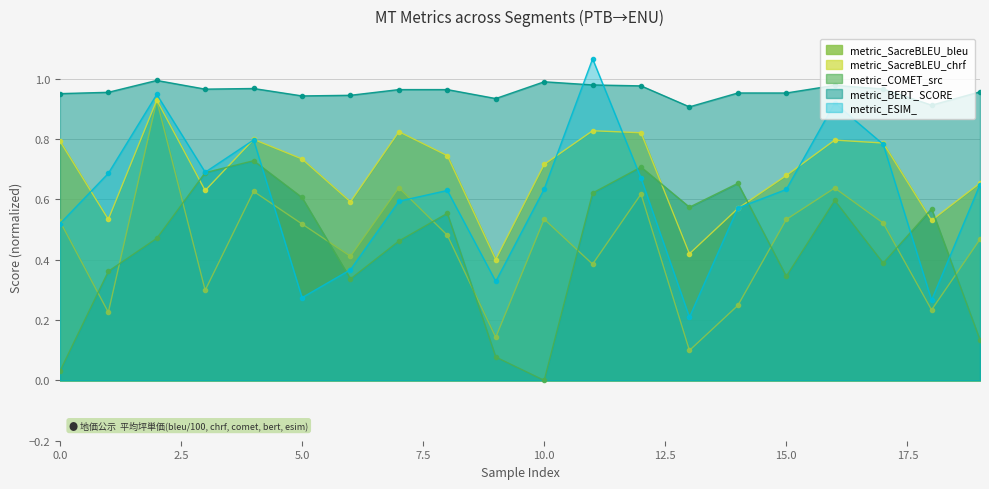

Reading left to right, transcribe all the data shown in this chart.

metric_SacreBLEU_bleu: 0=0.5	1=0.2	2=0.9	3=0.3	4=0.6	5=0.5	6=0.4	7=0.6	8=0.5	9=0.1	10=0.5	11=0.4	12=0.6	13=0.1	14=0.2	15=0.5	16=0.6	17=0.5	18=0.2	19=0.5
metric_SacreBLEU_chrf: 0=0.8	1=0.5	2=0.9	3=0.6	4=0.8	5=0.7	6=0.6	7=0.8	8=0.7	9=0.4	10=0.7	11=0.8	12=0.8	13=0.4	14=0.6	15=0.7	16=0.8	17=0.8	18=0.5	19=0.7
metric_COMET_src: 0=0.0	1=0.4	2=0.5	3=0.7	4=0.7	5=0.6	6=0.3	7=0.5	8=0.6	9=0.1	10=0.0	11=0.6	12=0.7	13=0.6	14=0.7	15=0.3	16=0.6	17=0.4	18=0.6	19=0.1
metric_BERT_SCORE: 0=1.0	1=1.0	2=1.0	3=1.0	4=1.0	5=0.9	6=0.9	7=1.0	8=1.0	9=0.9	10=1.0	11=1.0	12=1.0	13=0.9	14=1.0	15=1.0	16=1.0	17=1.0	18=0.9	19=1.0
metric_ESIM_: 0=0.5	1=0.7	2=0.9	3=0.7	4=0.8	5=0.3	6=0.4	7=0.6	8=0.6	9=0.3	10=0.6	11=1.1	12=0.7	13=0.2	14=0.6	15=0.6	16=0.9	17=0.8	18=0.3	19=0.6